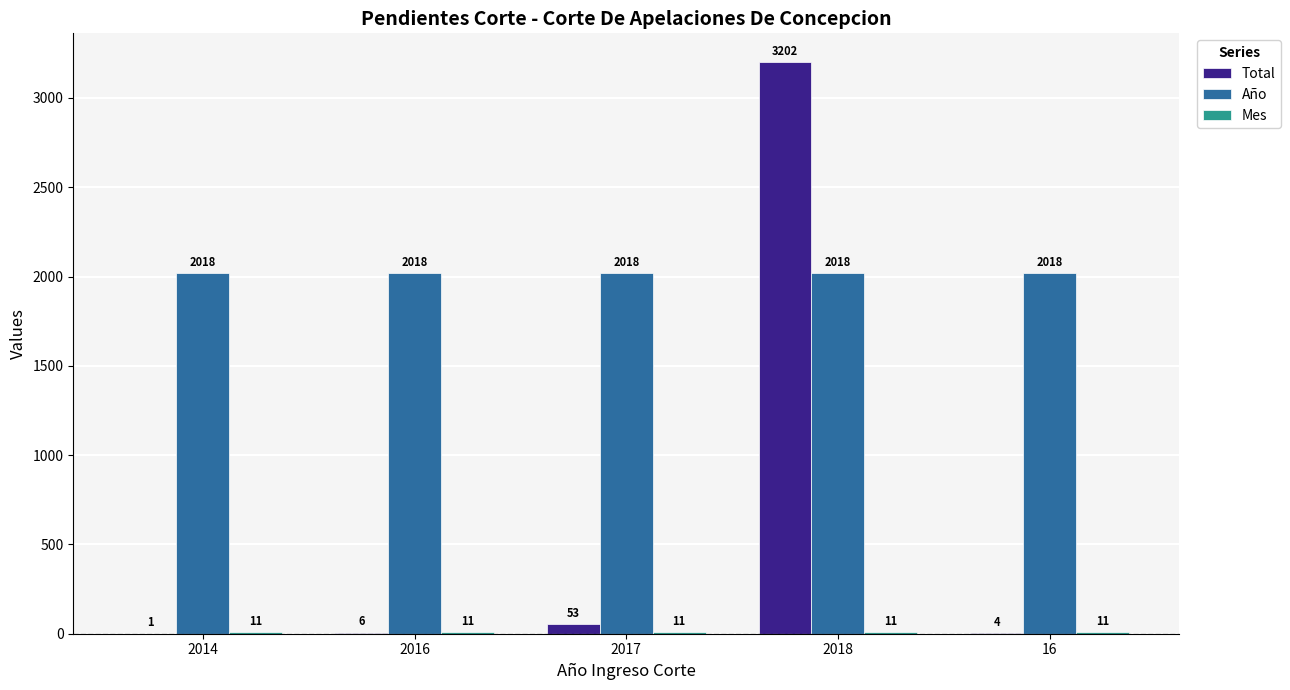

Which series changed the most between 2014 and 2017?

Total